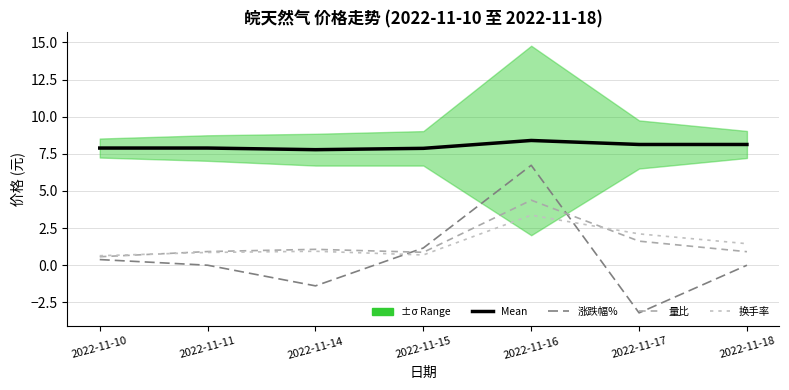

List the labels in order of 涨跌幅% value, smallest first.

2022-11-17, 2022-11-14, 2022-11-11, 2022-11-18, 2022-11-10, 2022-11-15, 2022-11-16